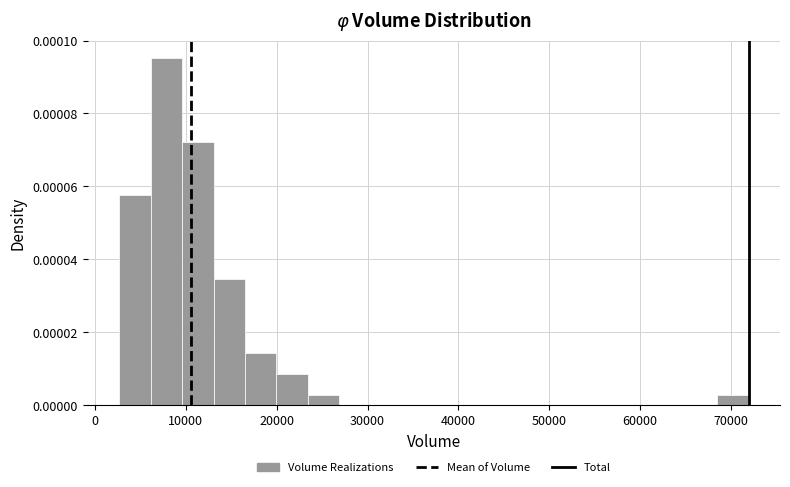

Read against the x-axis, roughly where is the centre of the tallest bar?

8000